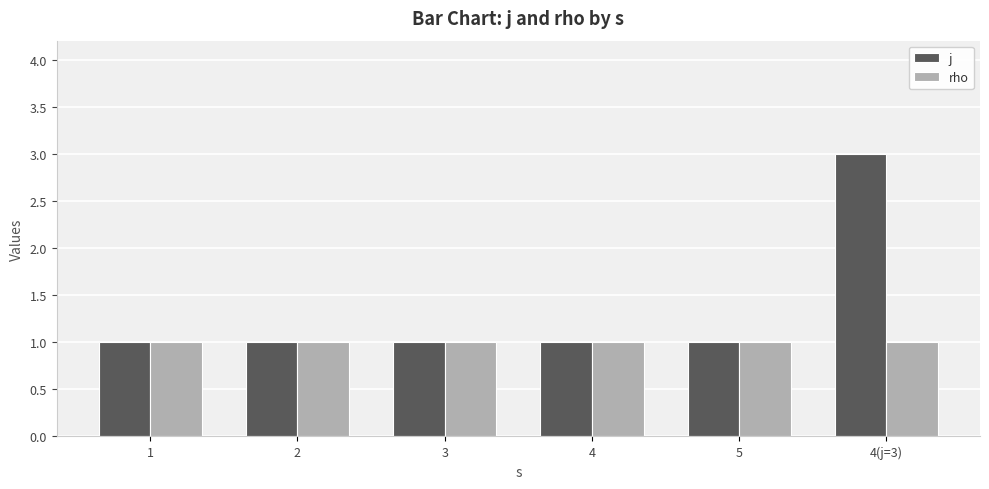

Rank the series by their average value, from lowest to highest.

rho, j